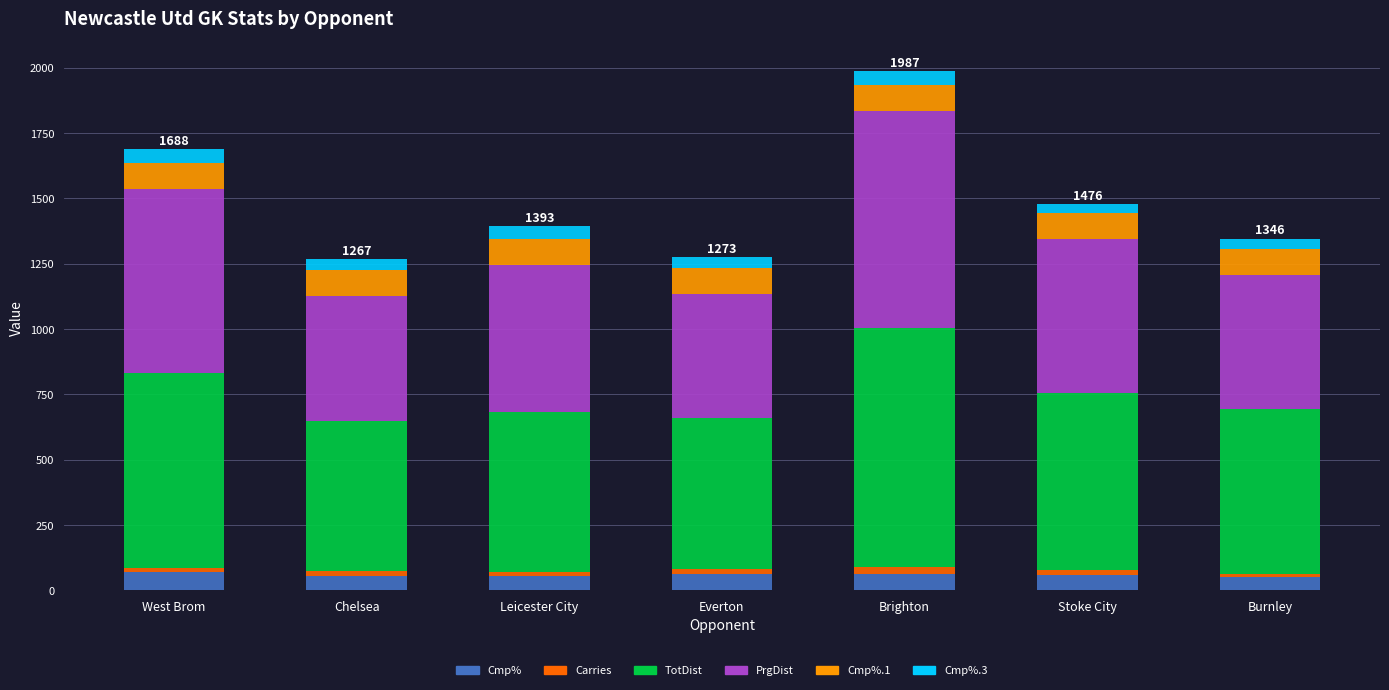

What is the lowest value of the Cmp% series?

48.6